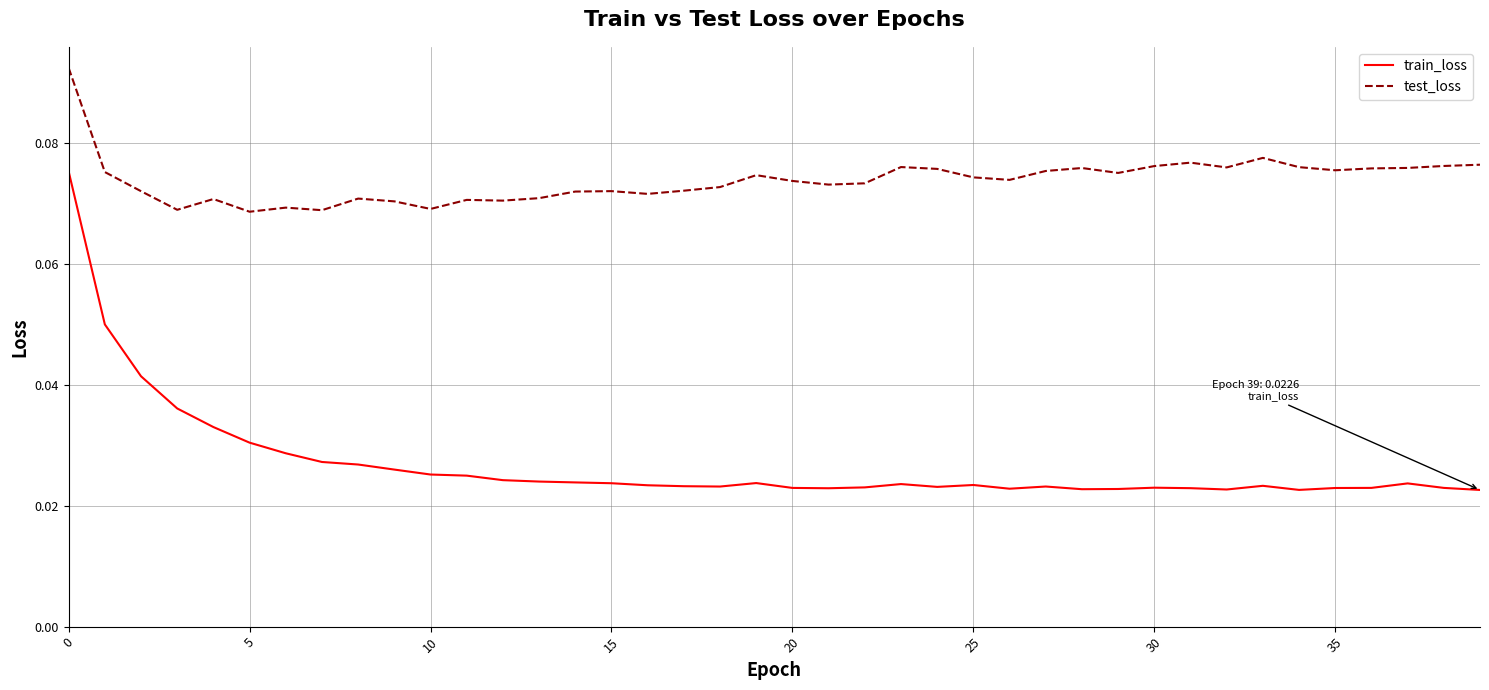

List the series in order of their peak value, lowest first.

train_loss, test_loss